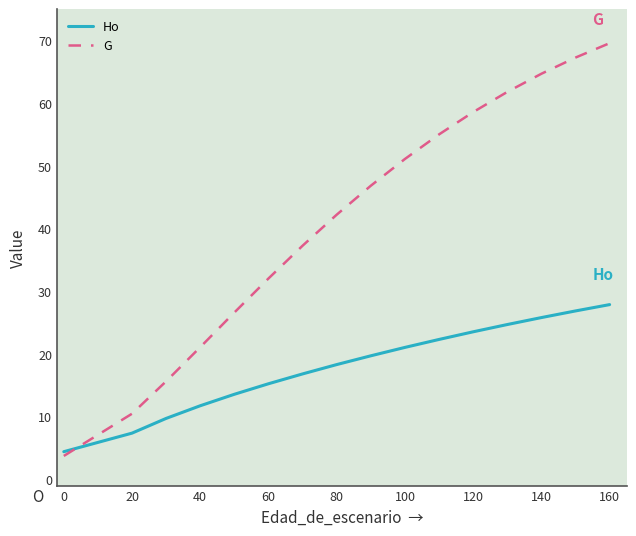

After their last crossing, which series has the higher values: Ho or G?

G